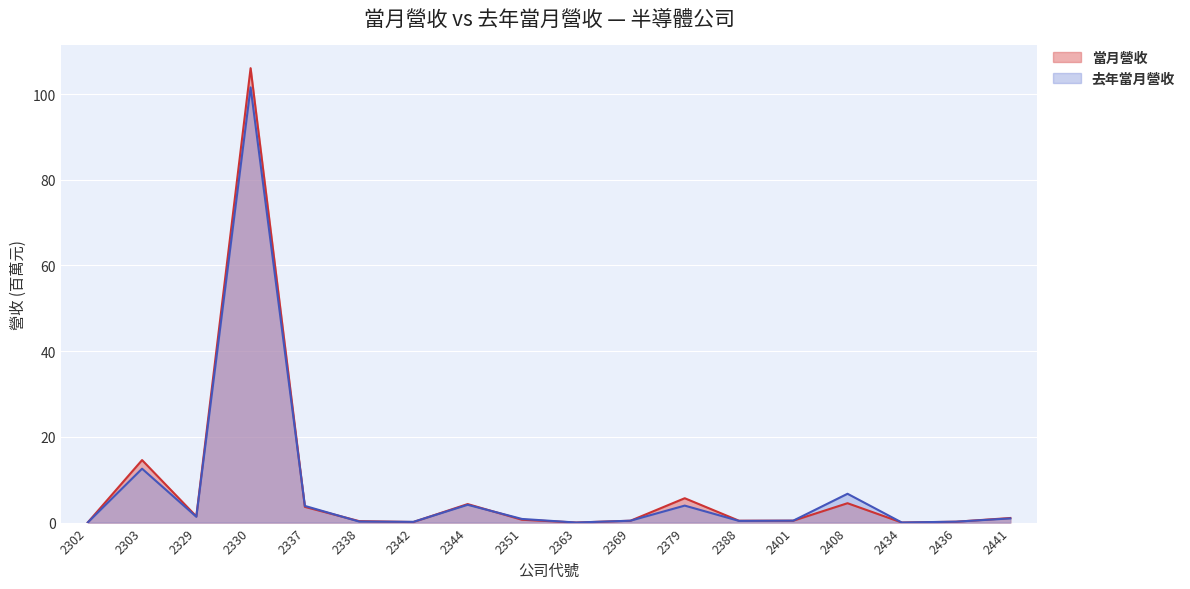

Is it true that 去年當月營收 equals 4.2 at 2344?

True